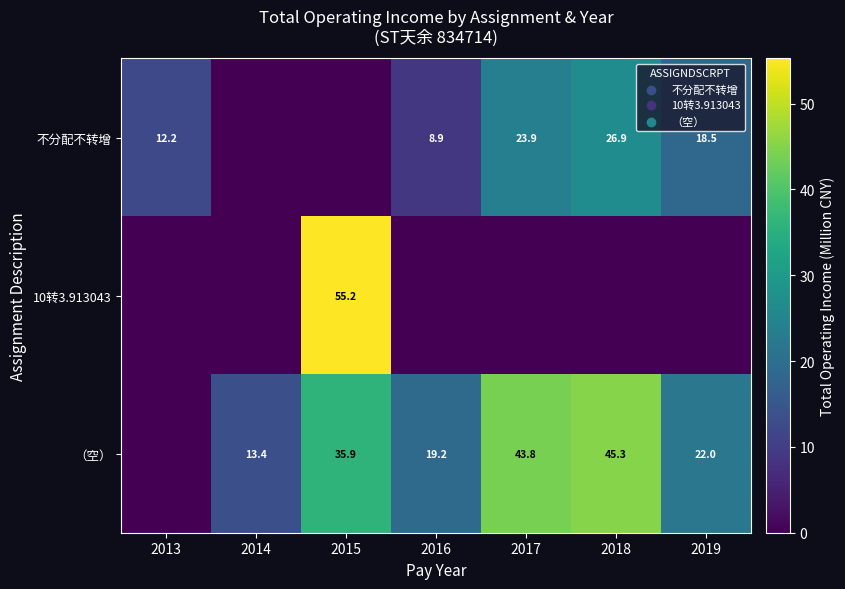

At which category does the chart reach its minimum across all series?

2014